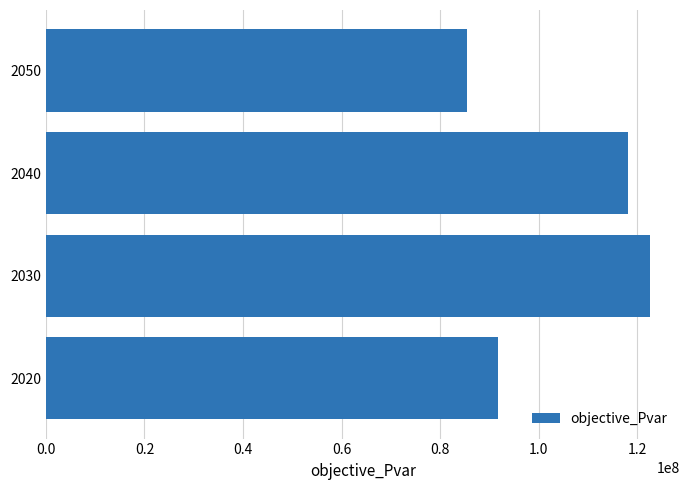

What is the difference between the values at 2020 and 2040?

26513261.4